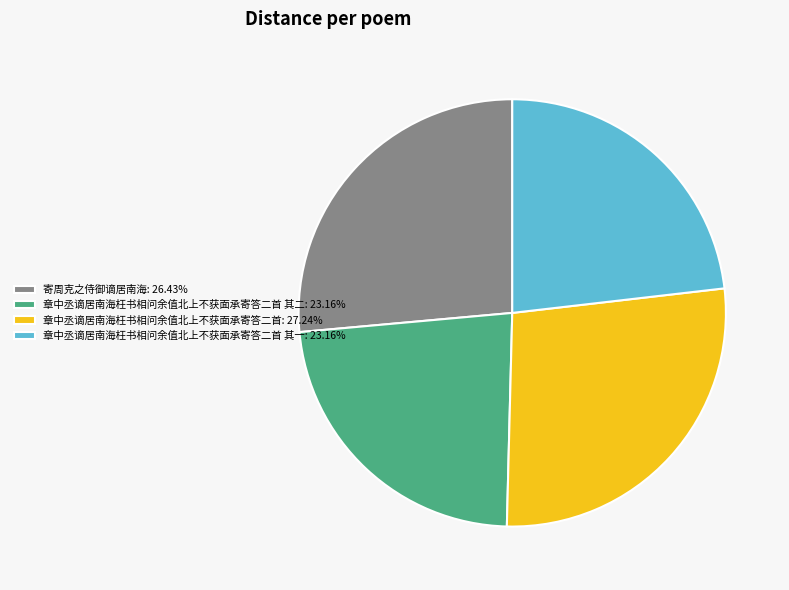

Is there a majority slice in this chart?

No